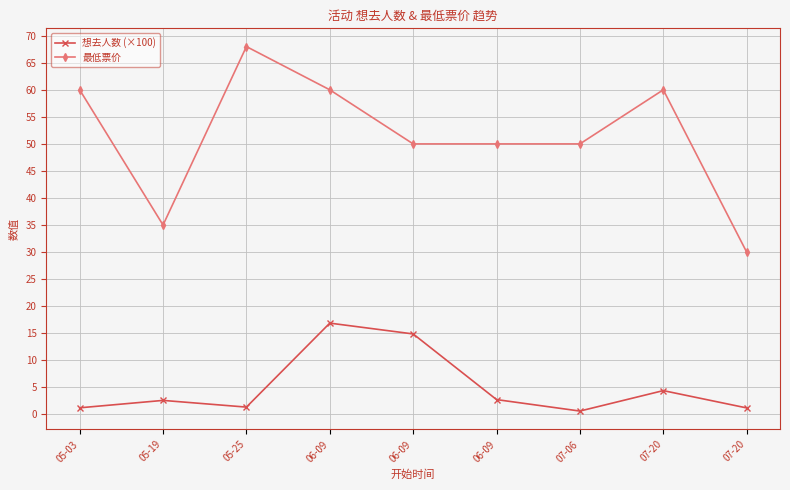

What value does the 想去人数 (×100) series have at 06-09?

16.9